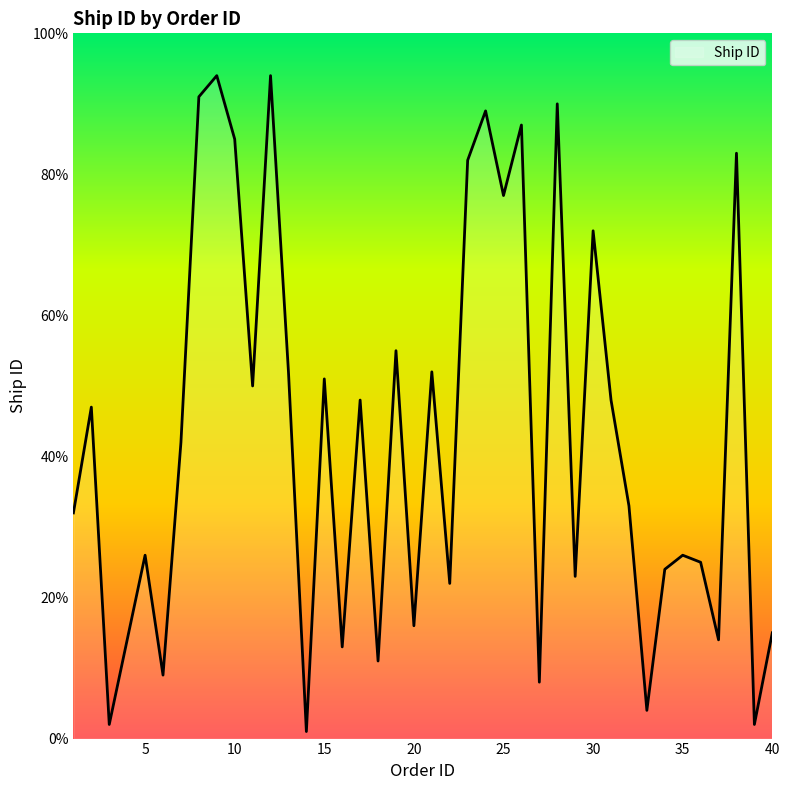

What is the greatest value displayed?

94